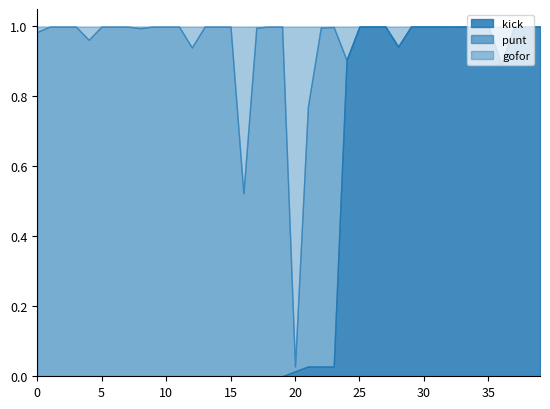

Which series changed the most between 6 and 10?

kick